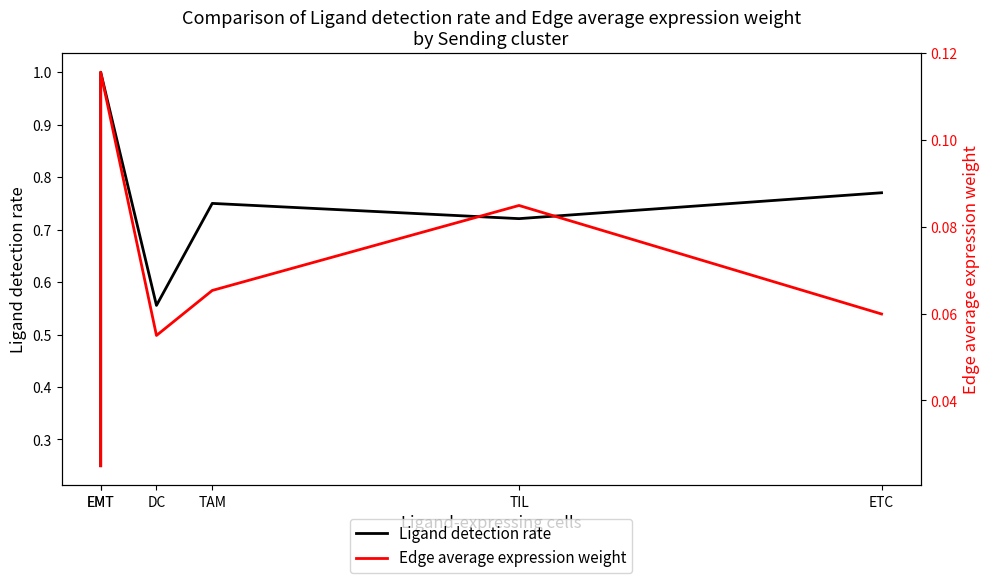

True or false: Edge average expression weight and Ligand detection rate intersect in this chart.

False